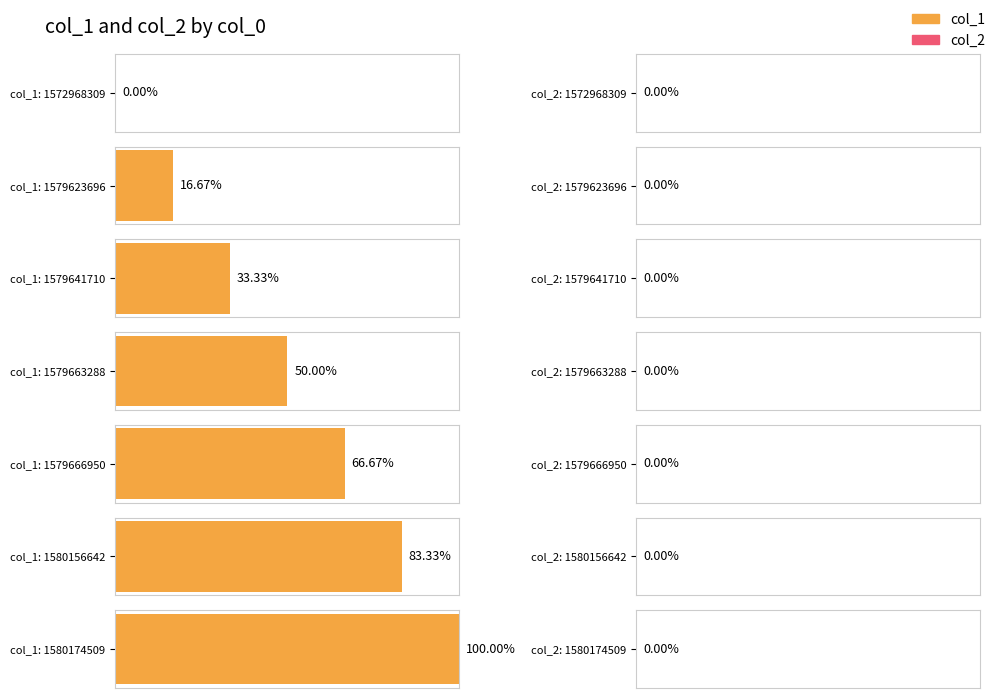

Is it true that col_1 equals 0 at 1572968309?

True